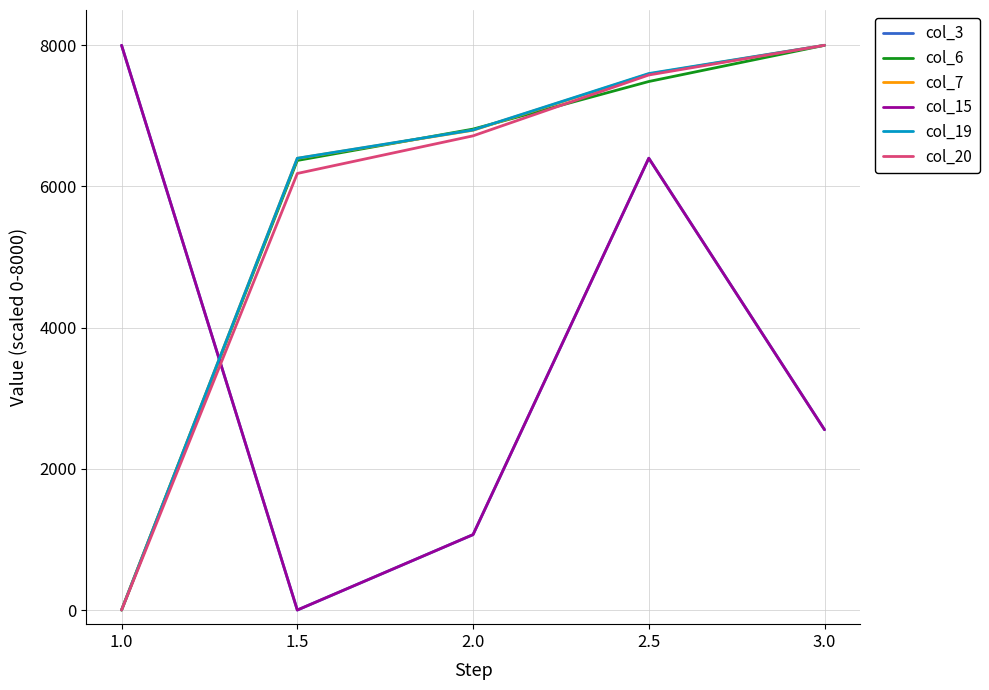

At which category does the chart reach its peak across all series?

1.0